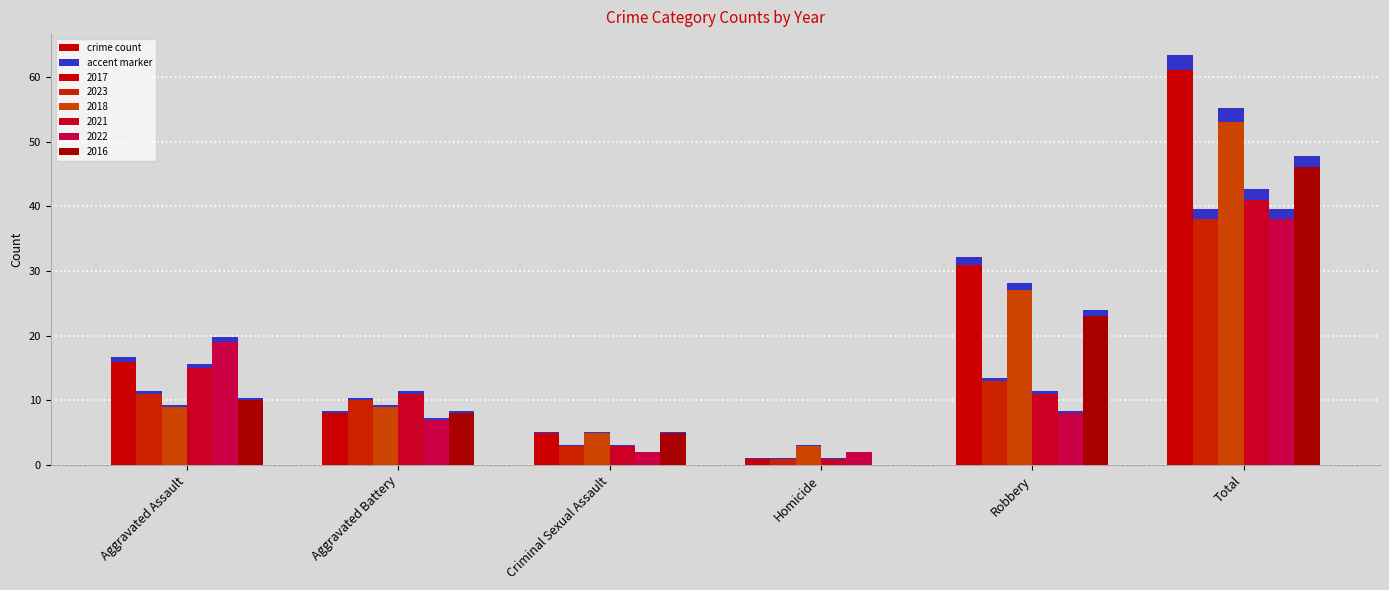

What is the difference between the maximum and minimum values in the 2021 series?

40